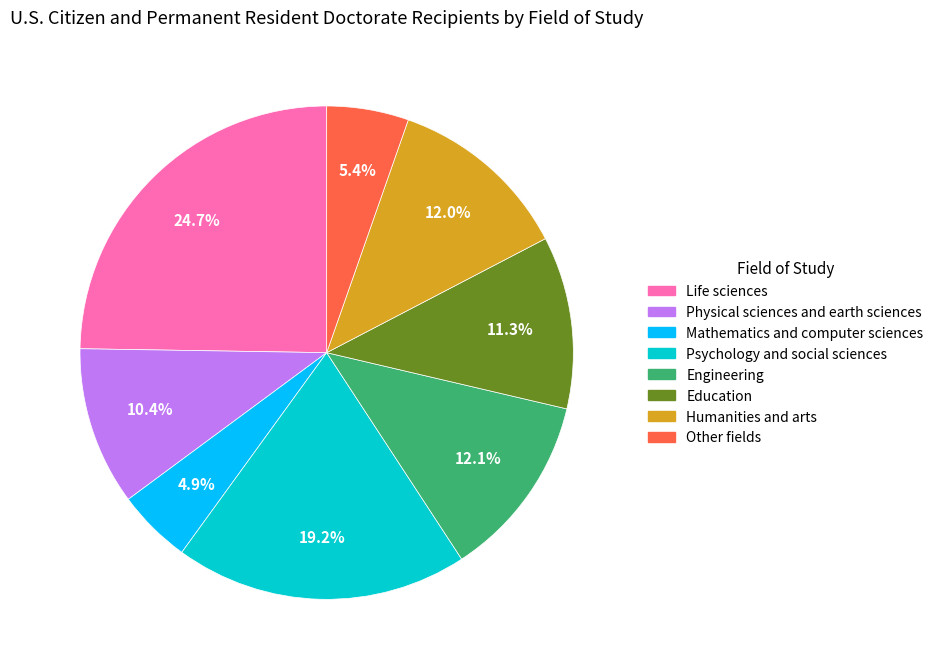

To the nearest percent, what portion does Education represent?

11%